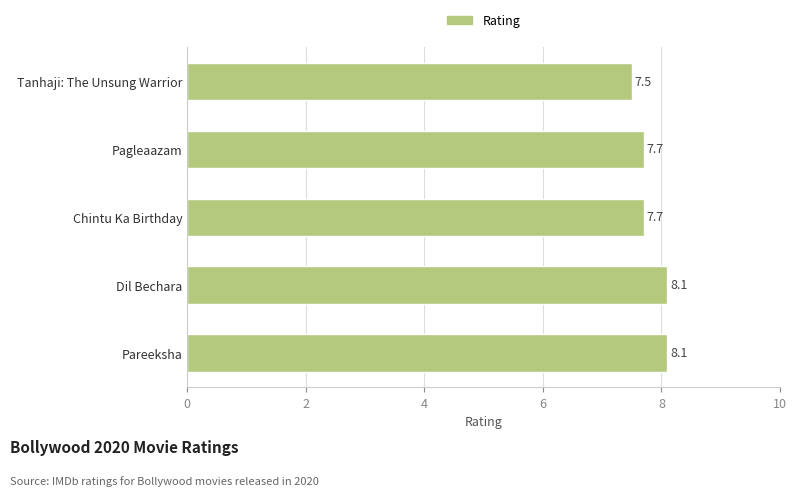

True or false: the data shows 4.4 at Chintu Ka Birthday.

False